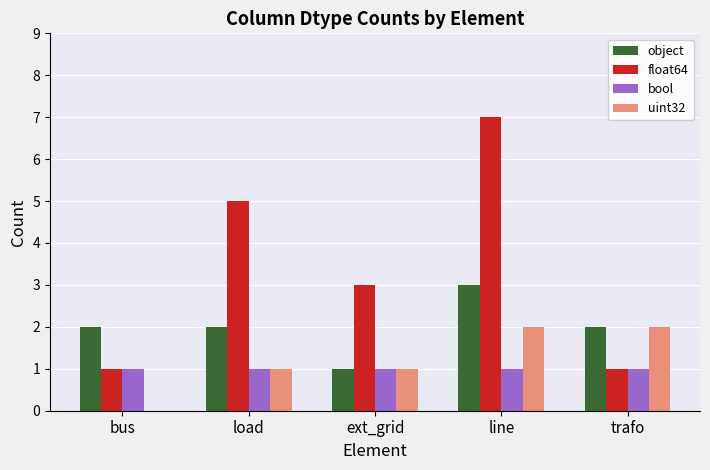

How many float64 values are between 1 and 5?

4